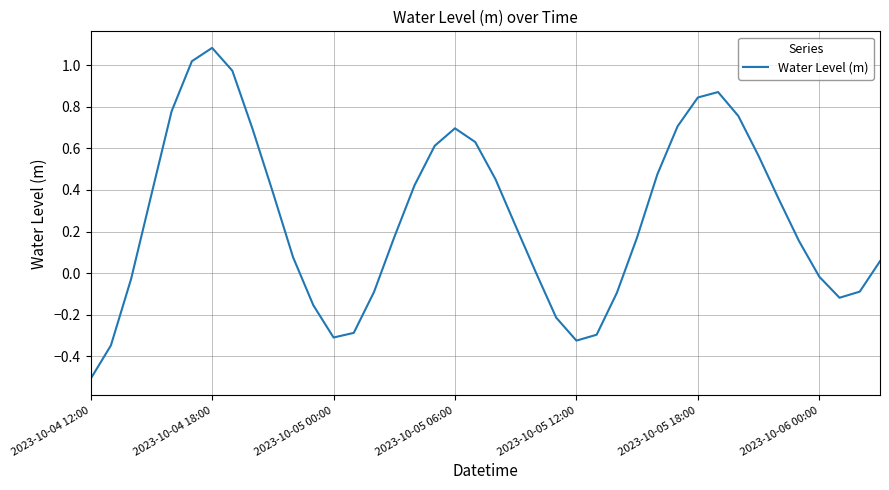

What is the greatest value displayed?

1.1